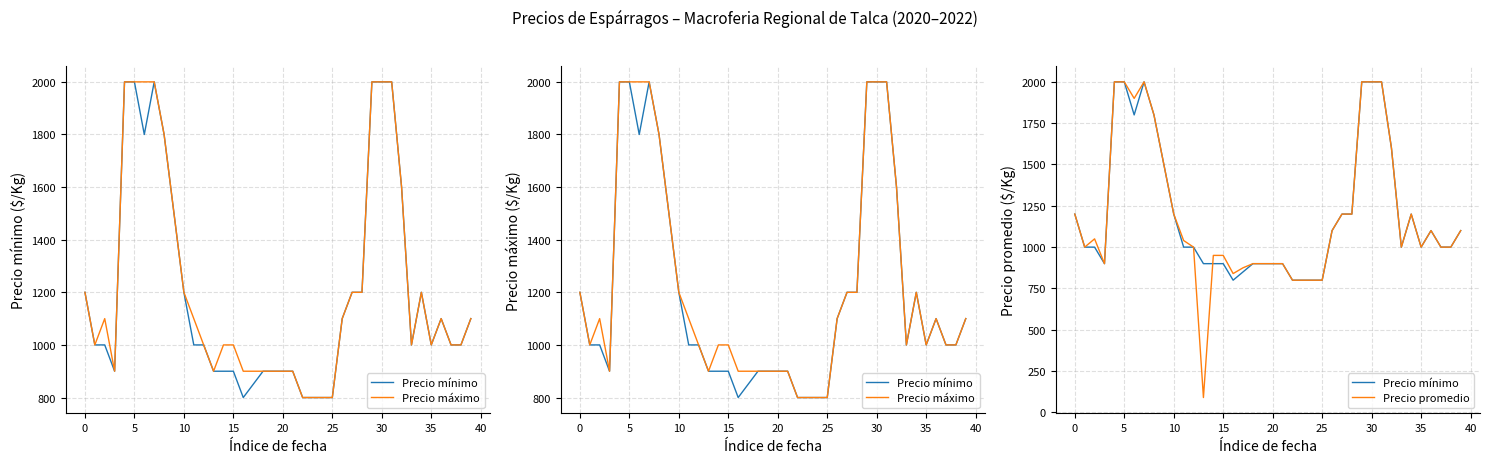

True or false: Precio mínimo has more than 2 interior local peaks.

True